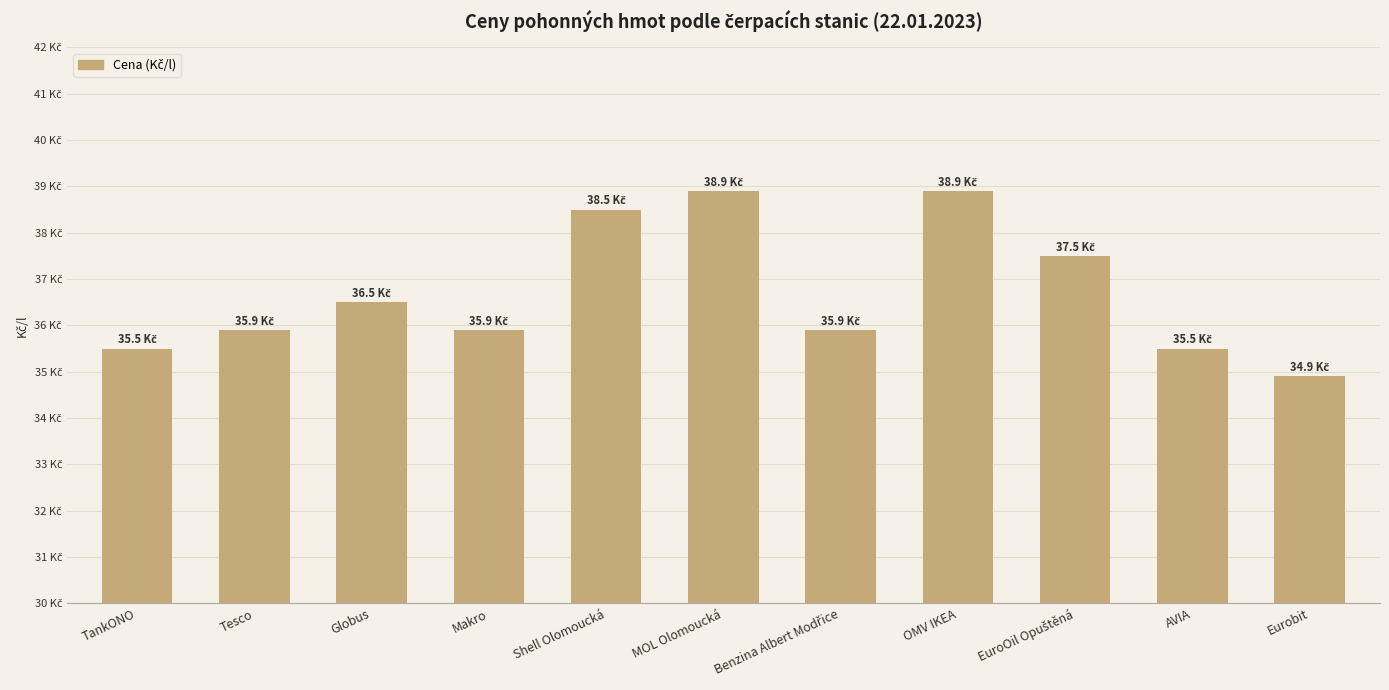

What is the sum of all values?

403.9